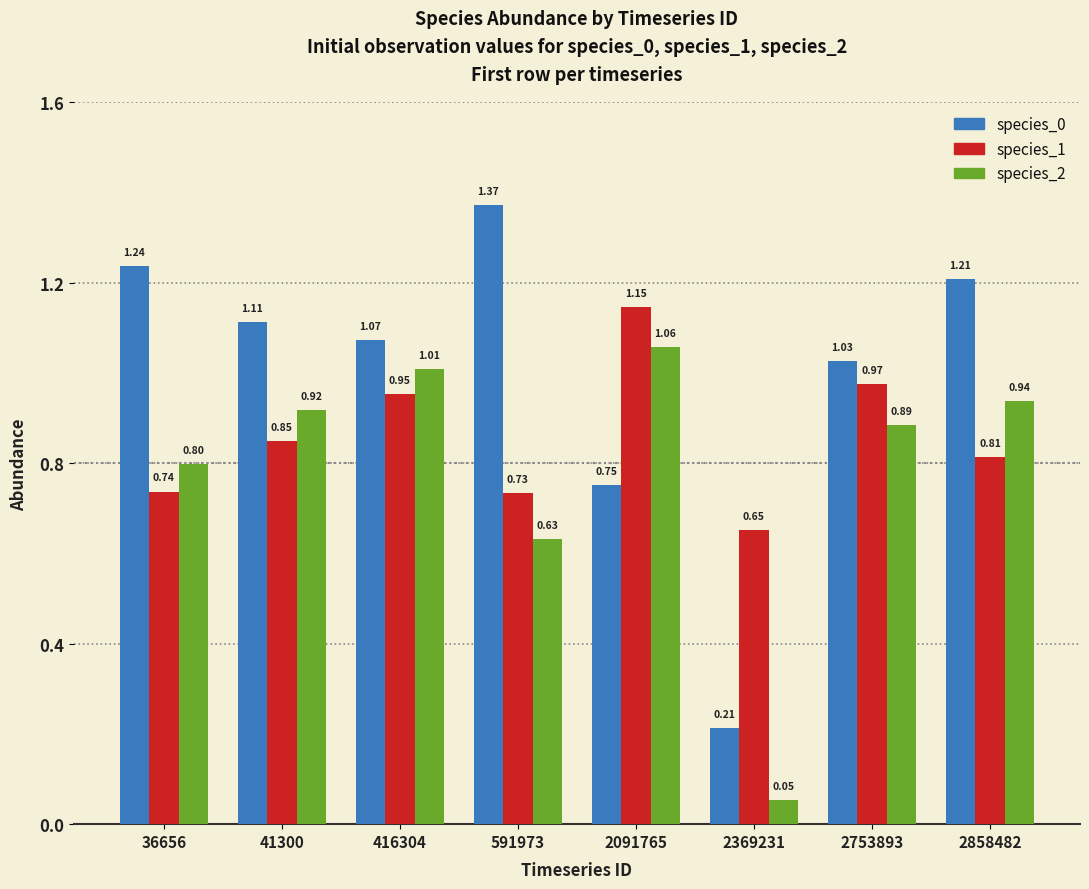

Are the bars grouped side by side (vs. stacked)?

Yes